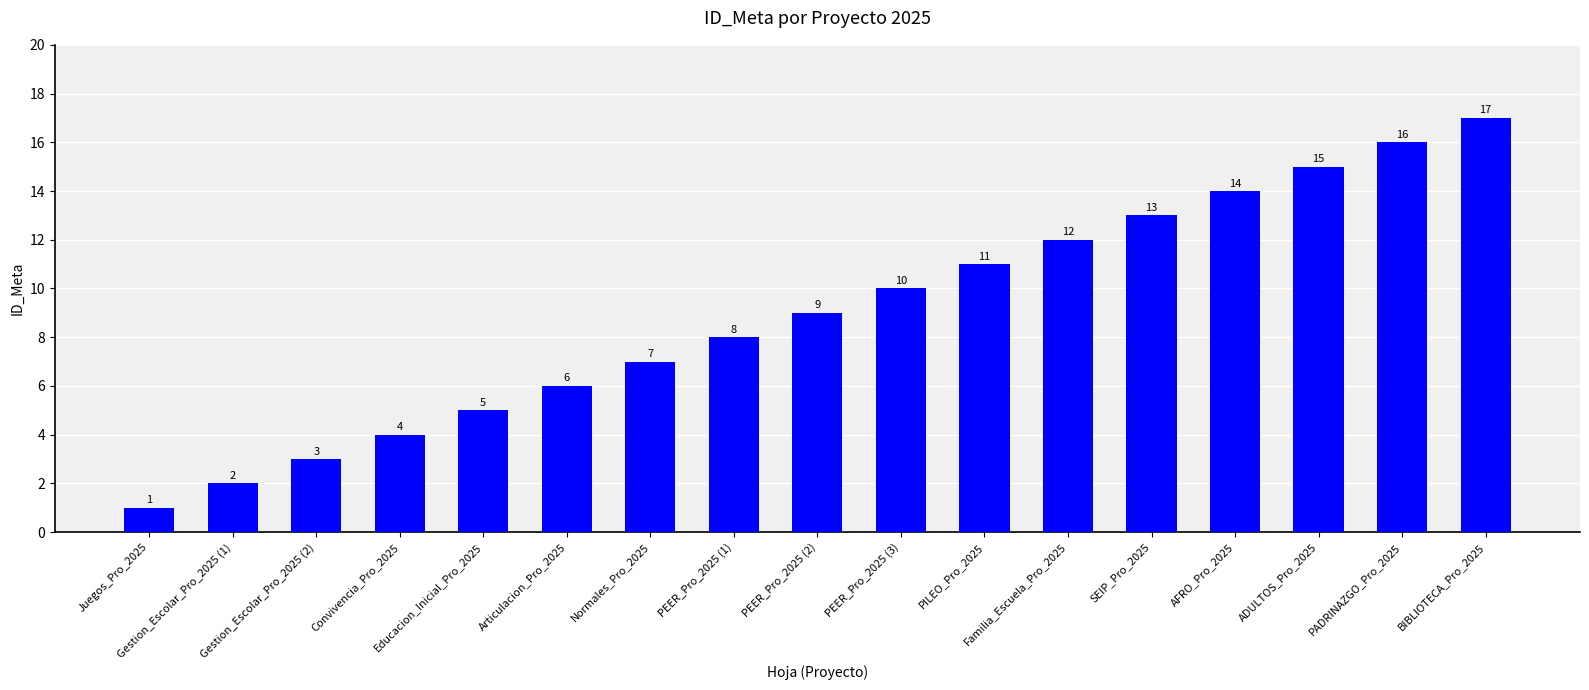

Between Educacion_Inicial_Pro_2025 and Convivencia_Pro_2025, which is larger?

Educacion_Inicial_Pro_2025